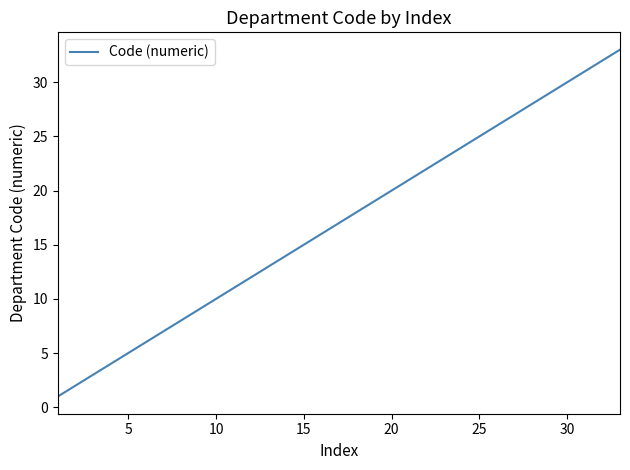

What is the maximum value shown in the chart?

33